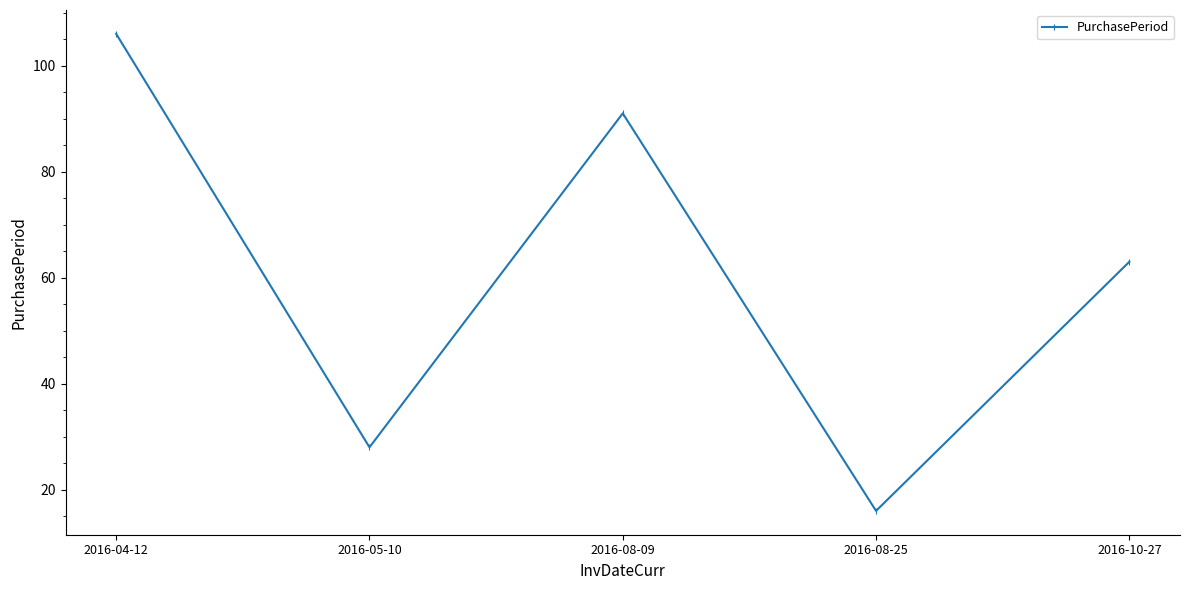

Where is the data nearest to the value 61?

2016-10-27